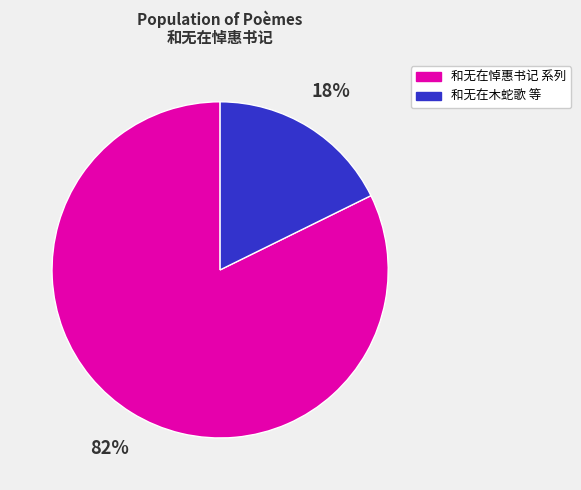

Is there a majority slice in this chart?

Yes